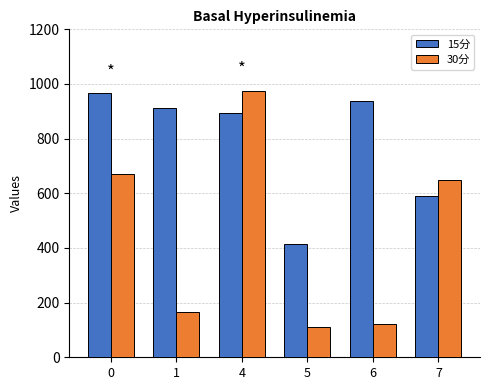

The 15分 series shows 588.8 at 7. True or false?

True